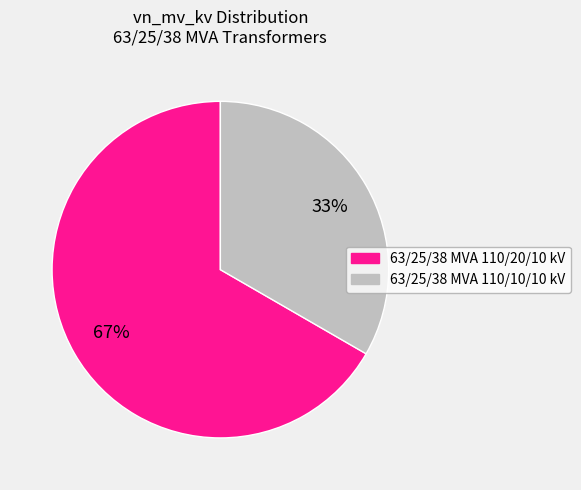

Rank the categories by value from highest to lowest.

63/25/38 MVA 110/20/10 kV, 63/25/38 MVA 110/10/10 kV